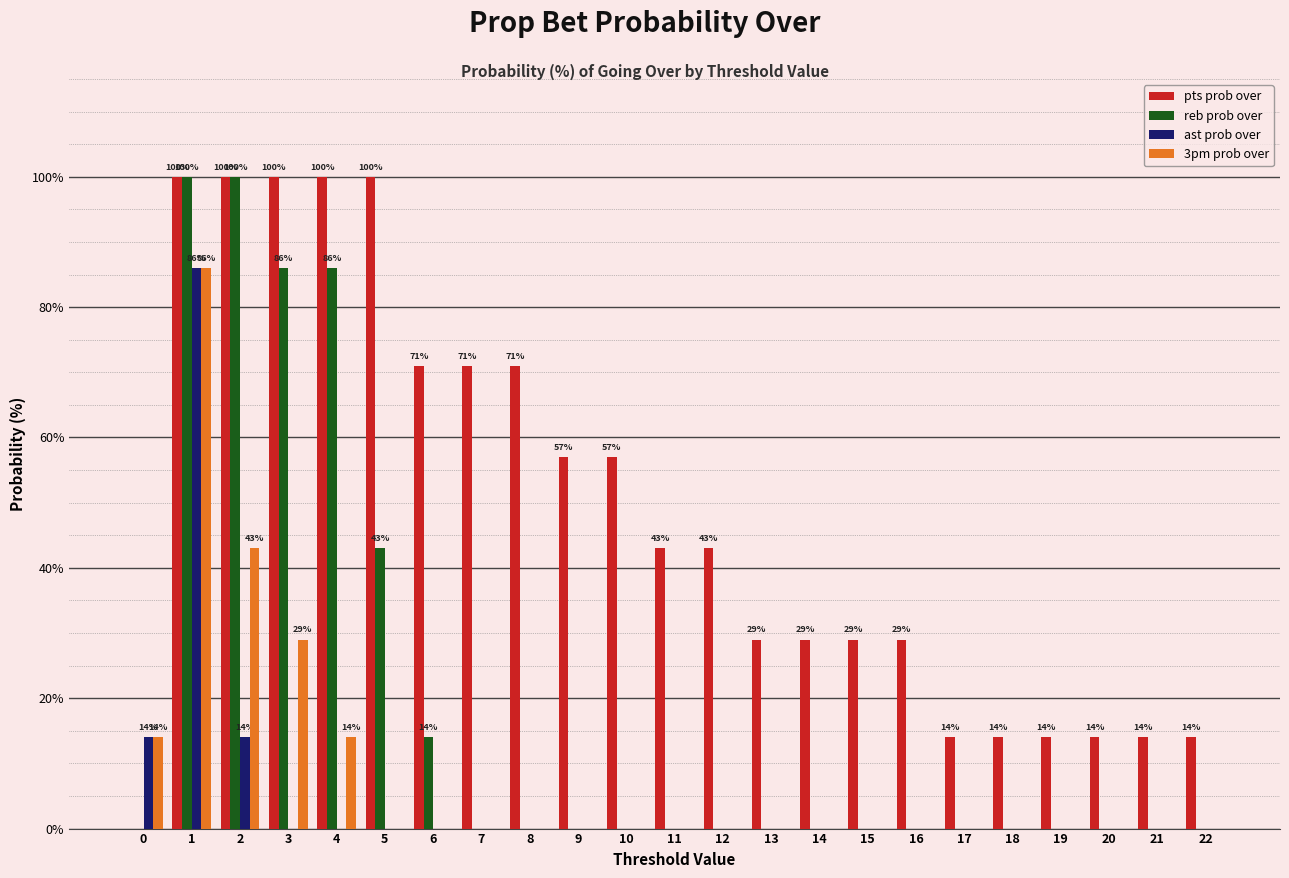

Where is reb prob over nearest to the value 50?

5